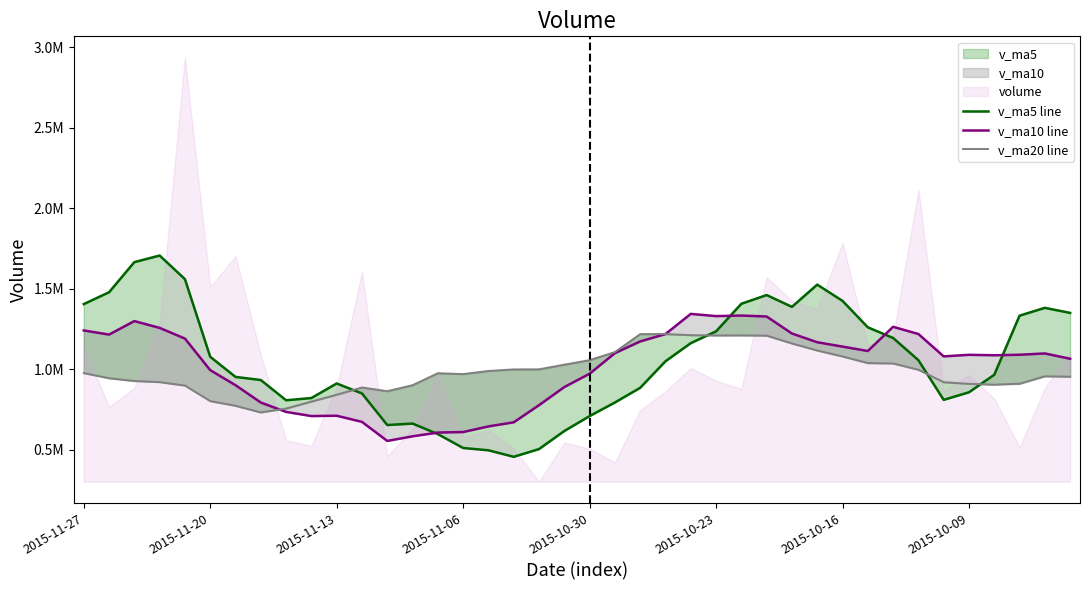

Rank the series by their average value, from lowest to highest.

v_ma20 line, v_ma10 line, v_ma5 line